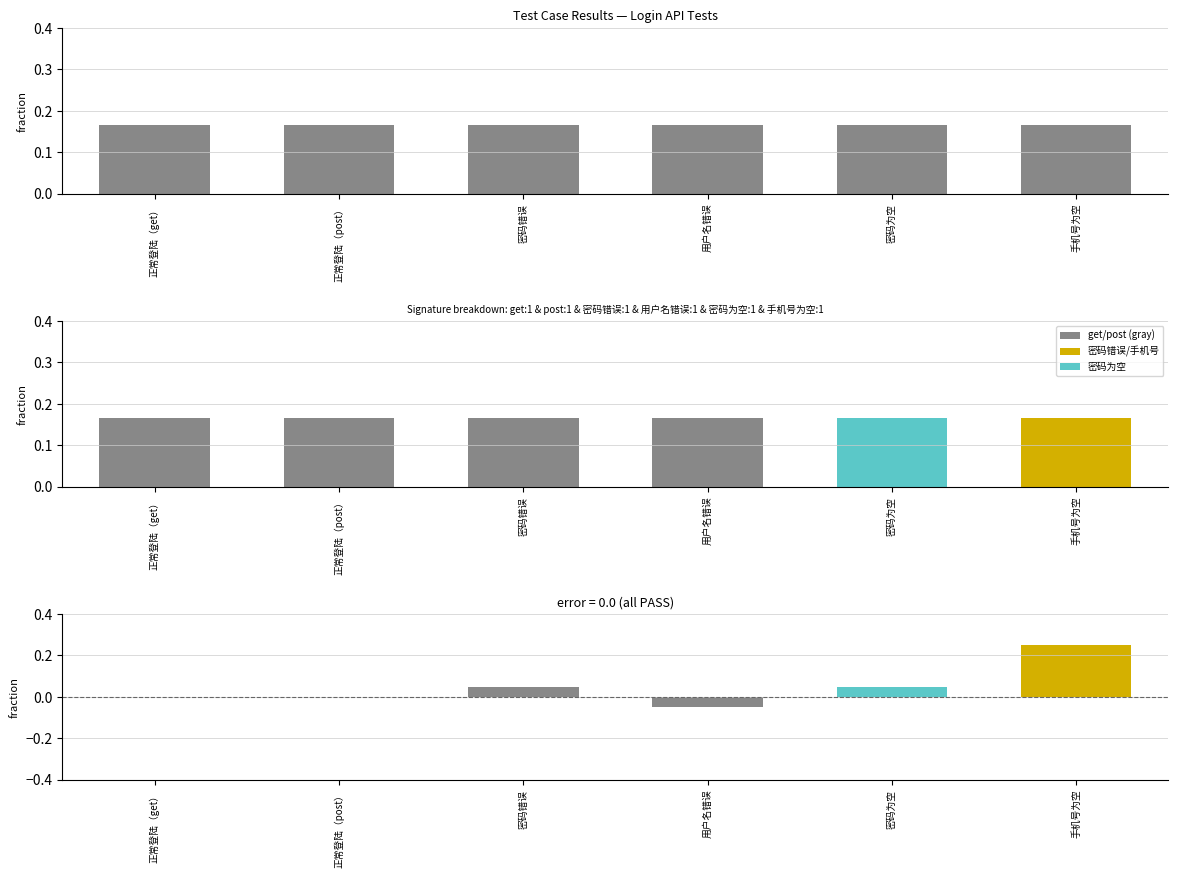

What position from the right is 正常登陆（post）?

5